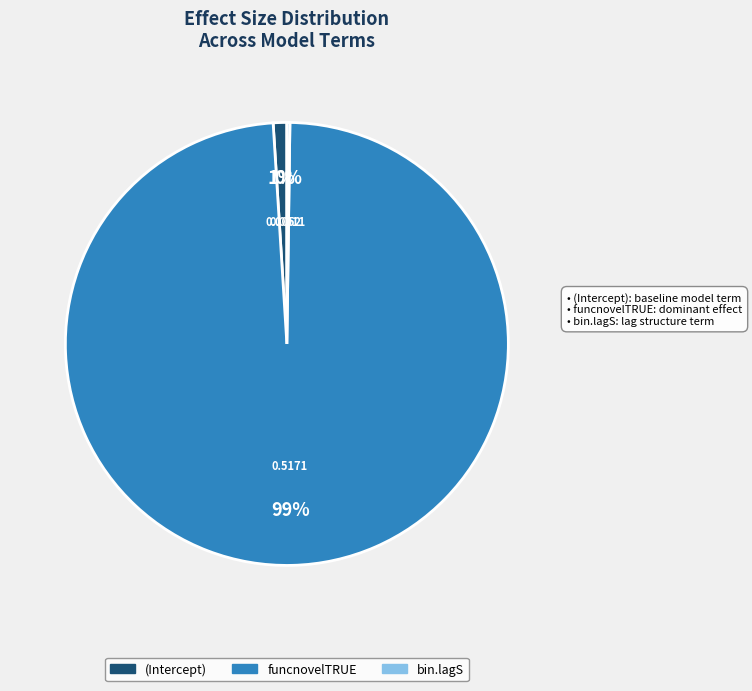

True or false: funcnovelTRUE accounts for 99% of the total.

True